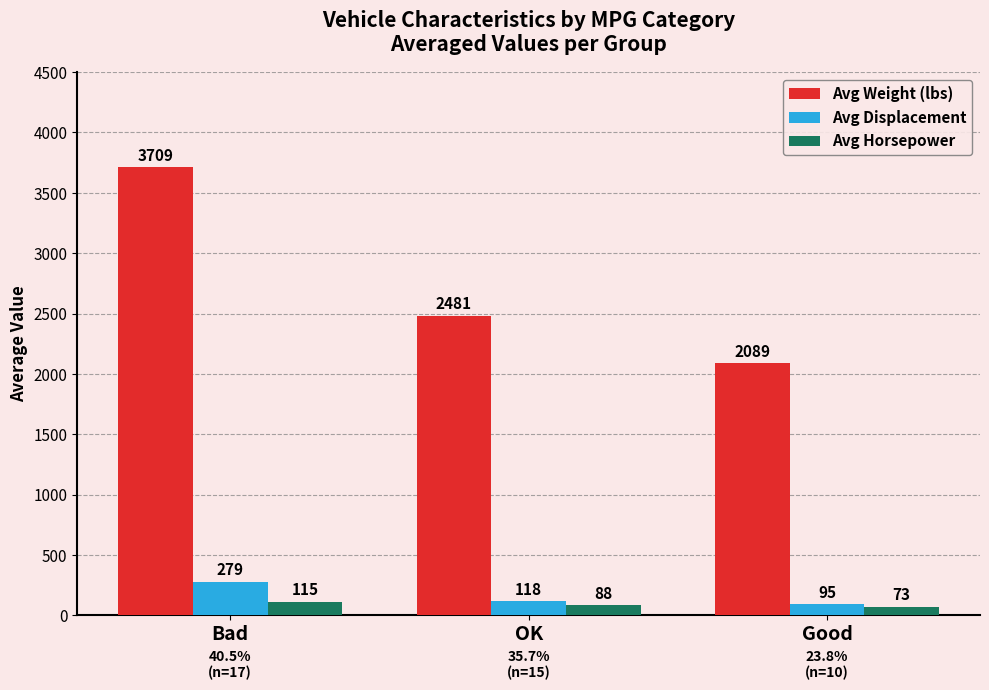

At which label does Avg Displacement reach its minimum?

Good